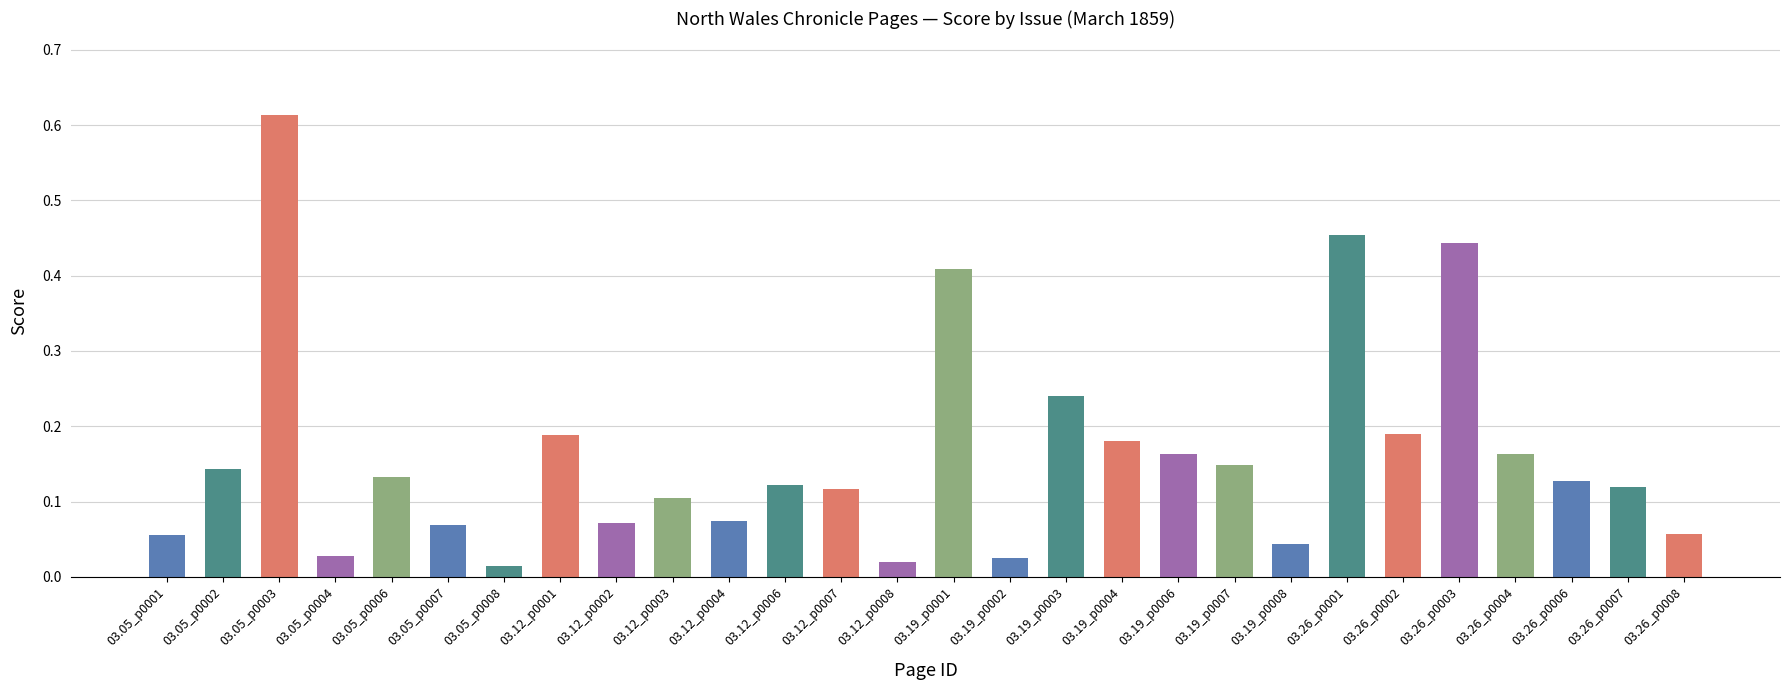

The chart shows a value of 0.2 at 03.19_p0007. True or false?

False